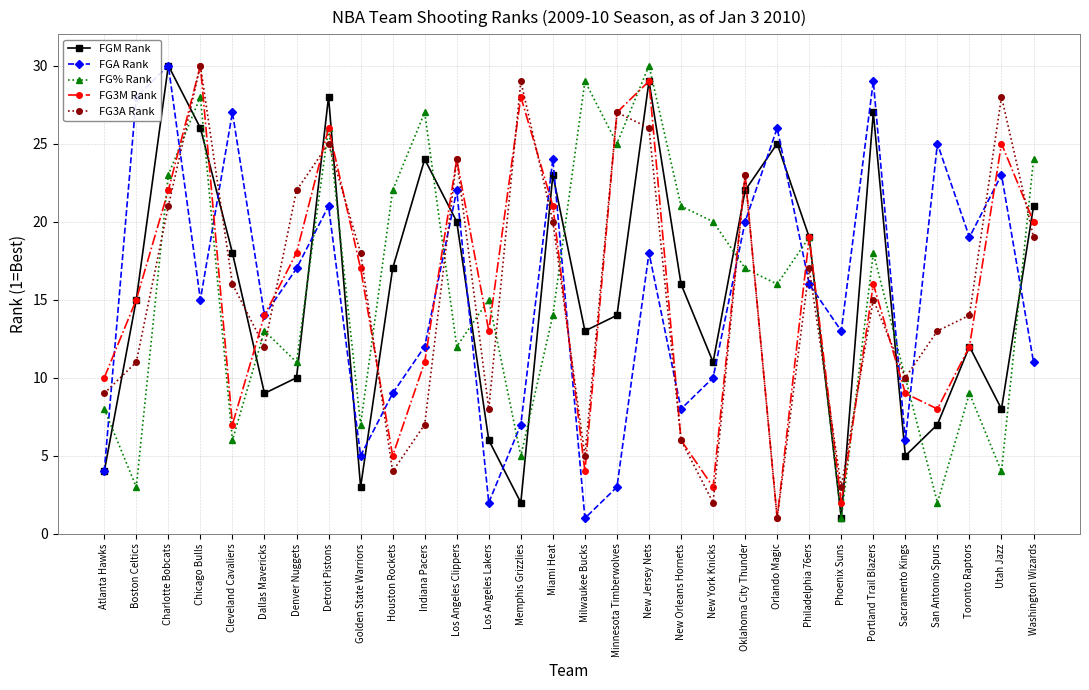

At which label does FG3A Rank reach its peak?

Chicago Bulls